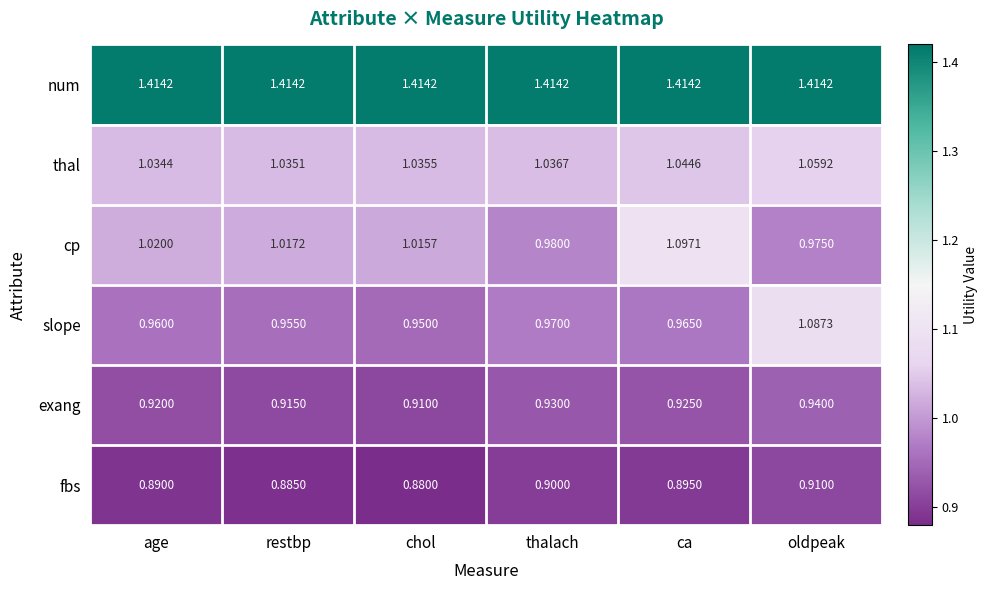

At which label does slope reach its minimum?

chol